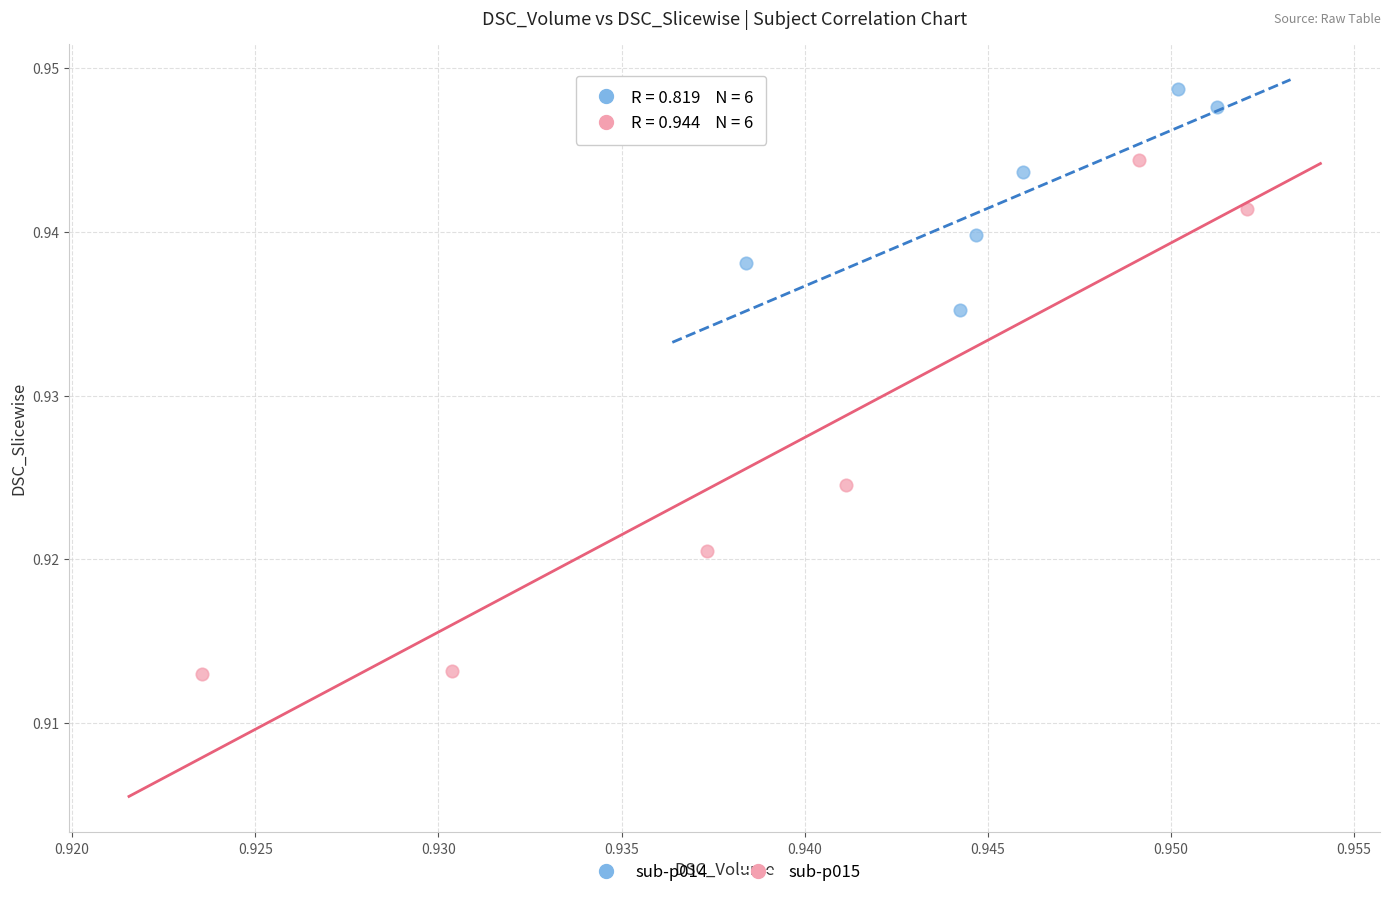

Which series reaches the minimum Y coordinate?

sub-p015